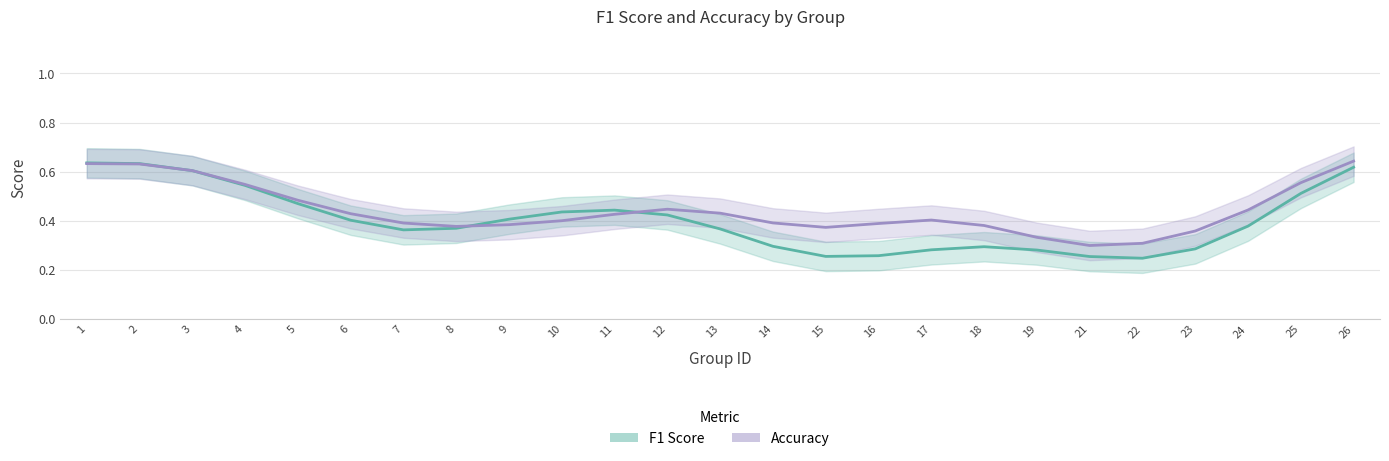

Where do Accuracy and F1 Score first cross each other?

2 and 3